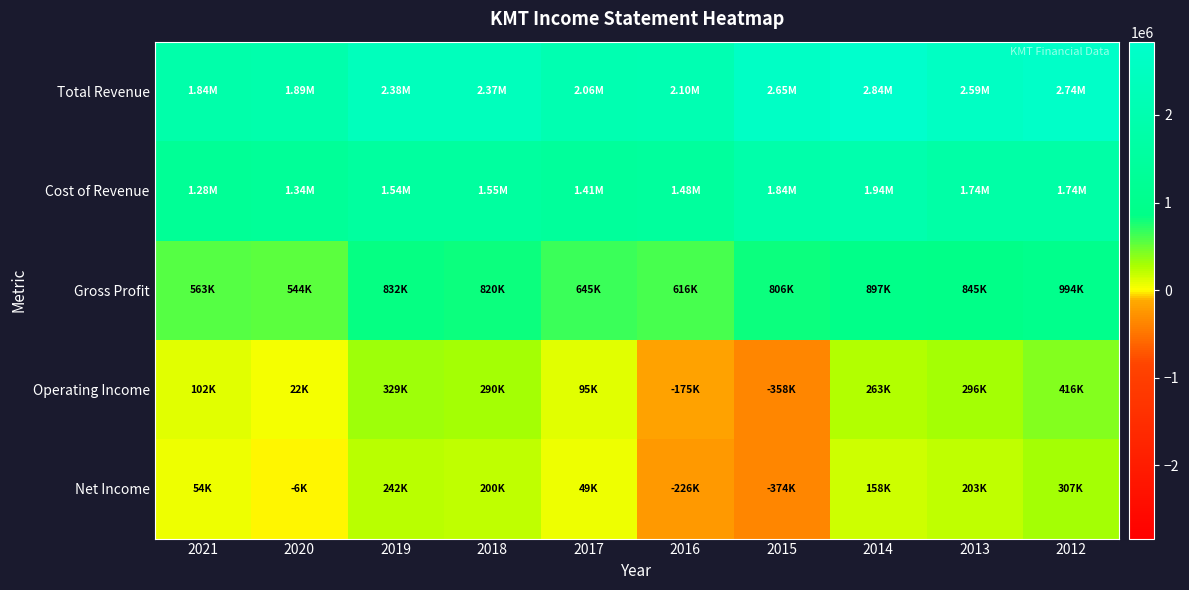

Rank the series by their maximum value, from lowest to highest.

Net Income, Operating Income, Gross Profit, Cost of Revenue, Total Revenue